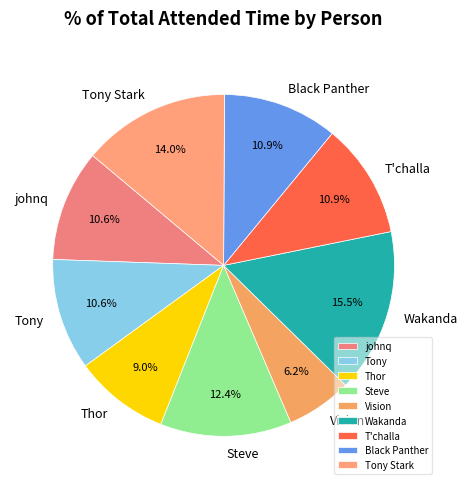

True or false: Tony accounts for 5% of the total.

False